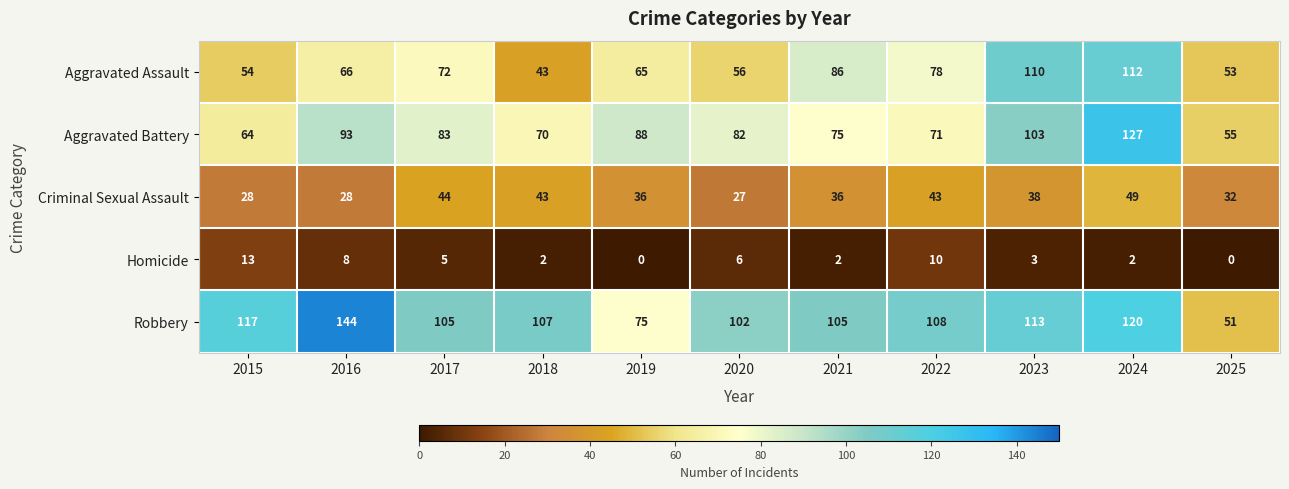

Which series changed the most between 2015 and 2024?

Aggravated Battery